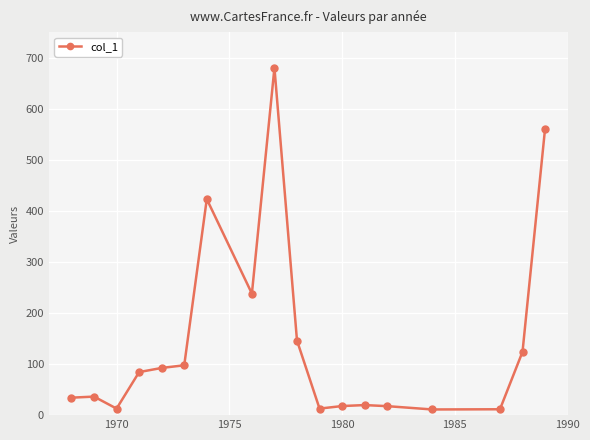

What is the value of the 2nd point from the left?

36.3